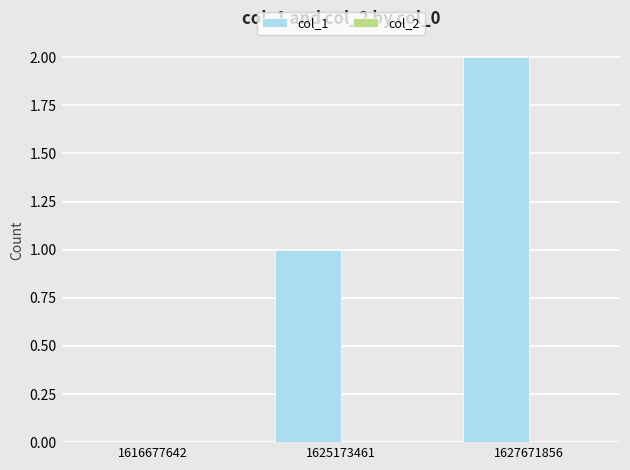

What is the change in value from 1616677642 to 1625173461?

+1